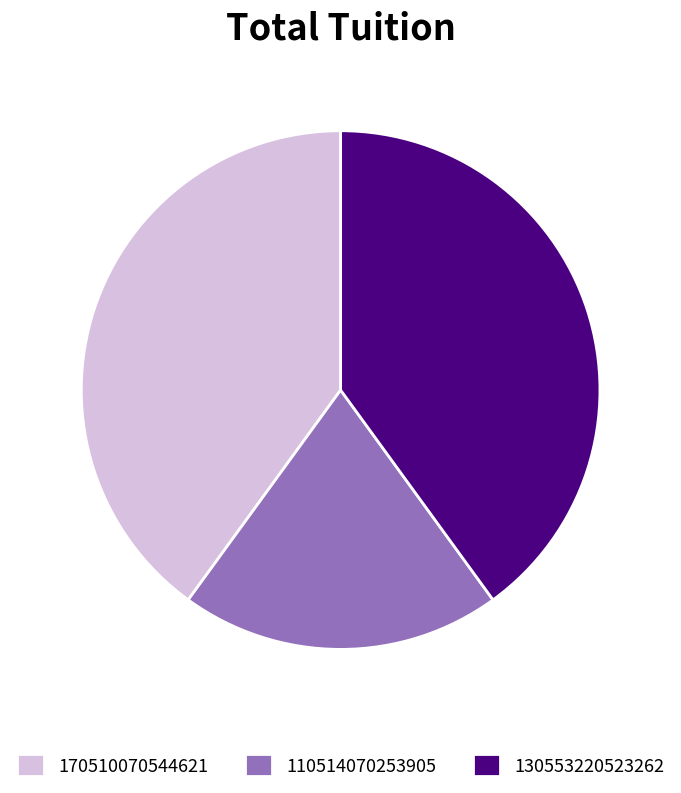

Is the sum of 130553220523262 and 110514070253905 greater than half?

Yes